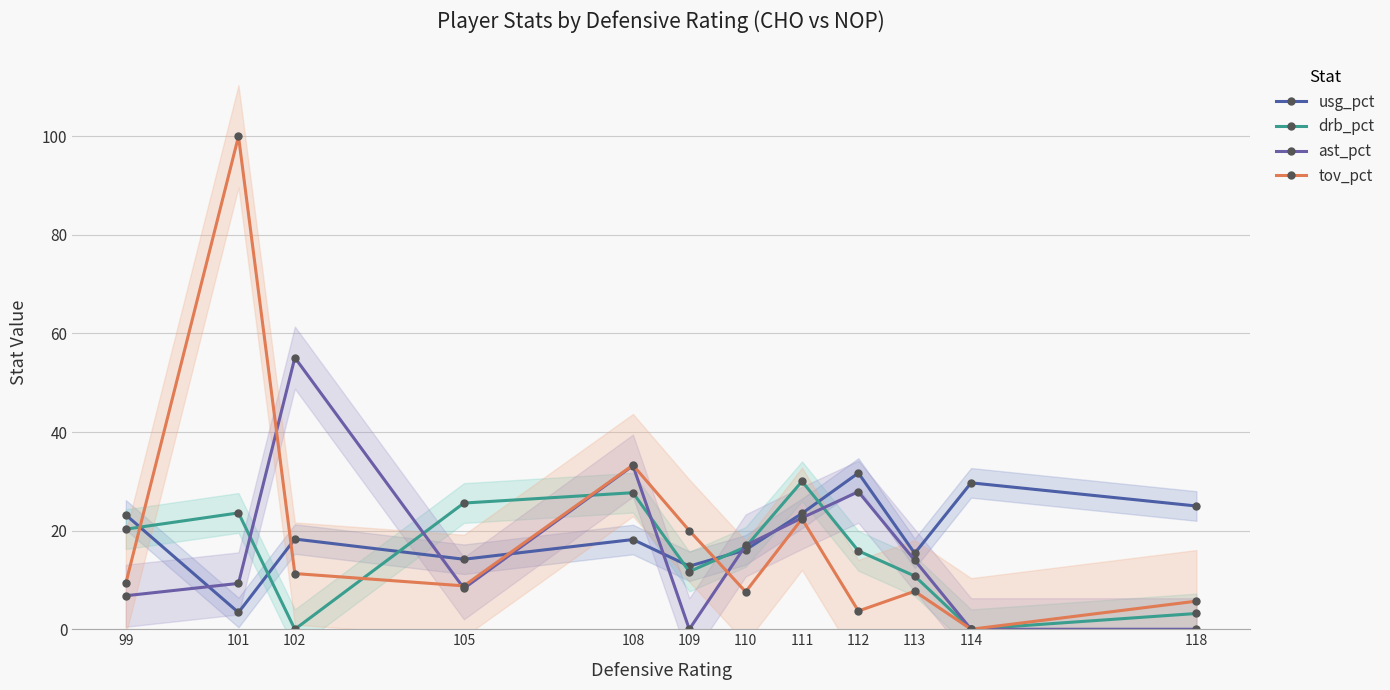

How many values in ast_pct are above zero?

9